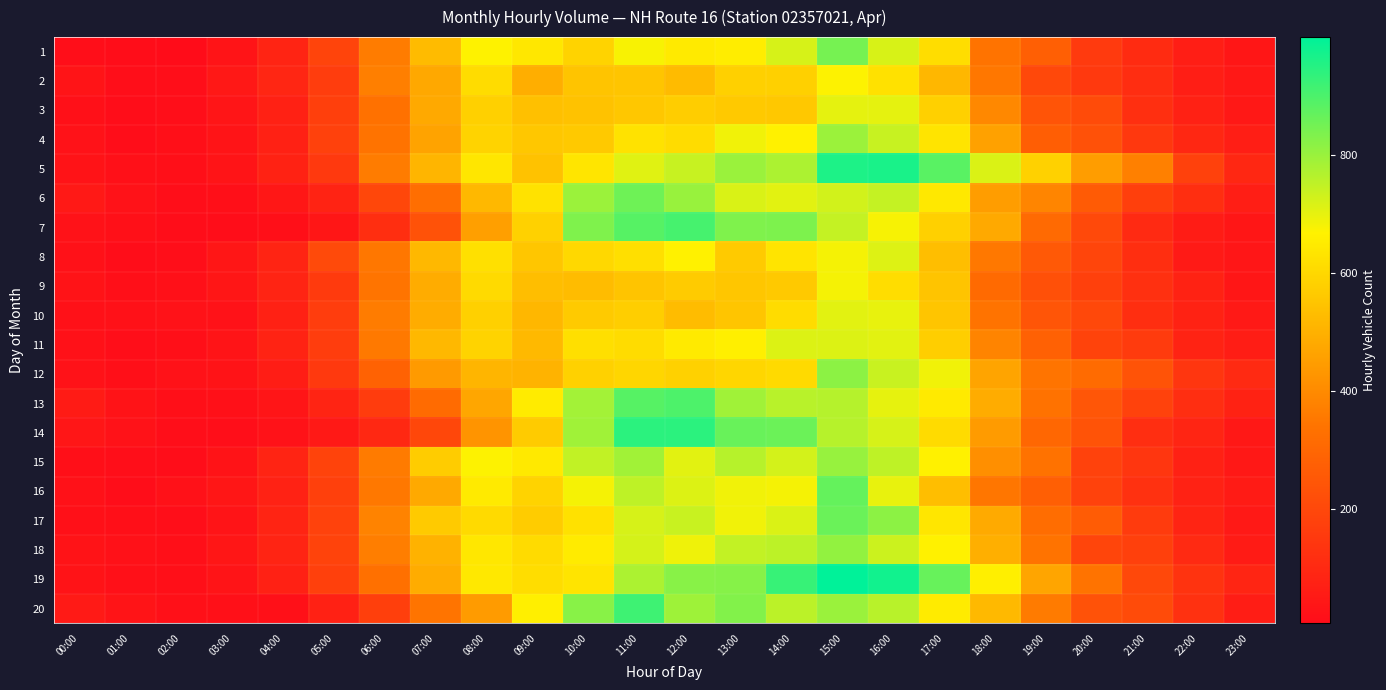

Reading right to left, transcribe all the data shown in this chart.

1: 23:00=41	22:00=66	21:00=108	20:00=156	19:00=277	18:00=342	17:00=615	16:00=719	15:00=845	14:00=720	13:00=656	12:00=647	11:00=676	10:00=589	09:00=640	08:00=669	07:00=528	06:00=364	05:00=189	04:00=85	03:00=34	02:00=7	01:00=11	00:00=13
2: 23:00=45	22:00=65	21:00=113	20:00=154	19:00=202	18:00=351	17:00=516	16:00=624	15:00=671	14:00=579	13:00=582	12:00=527	11:00=552	10:00=548	09:00=492	08:00=612	07:00=477	06:00=370	05:00=164	04:00=92	03:00=45	02:00=14	01:00=14	00:00=33
3: 23:00=46	22:00=73	21:00=120	20:00=211	19:00=238	18:00=394	17:00=582	16:00=701	15:00=702	14:00=560	13:00=562	12:00=574	11:00=557	10:00=545	09:00=539	08:00=580	07:00=481	06:00=335	05:00=173	04:00=74	03:00=35	02:00=14	01:00=9	00:00=22
4: 23:00=66	22:00=94	21:00=149	20:00=230	19:00=273	18:00=460	17:00=632	16:00=740	15:00=797	14:00=666	13:00=686	12:00=613	11:00=626	10:00=562	09:00=557	08:00=588	07:00=465	06:00=342	05:00=179	04:00=76	03:00=33	02:00=15	01:00=11	00:00=26
5: 23:00=93	22:00=178	21:00=375	20:00=448	19:00=584	18:00=715	17:00=881	16:00=965	15:00=959	14:00=776	13:00=798	12:00=741	11:00=707	10:00=635	09:00=545	08:00=637	07:00=511	06:00=364	05:00=154	04:00=79	03:00=33	02:00=17	01:00=22	00:00=31
6: 23:00=64	22:00=118	21:00=171	20:00=263	19:00=388	18:00=450	17:00=642	16:00=745	15:00=727	14:00=706	13:00=718	12:00=801	11:00=854	10:00=796	09:00=628	08:00=519	07:00=324	06:00=198	05:00=81	04:00=42	03:00=16	02:00=14	01:00=27	00:00=51
7: 23:00=40	22:00=58	21:00=105	20:00=203	19:00=311	18:00=479	17:00=581	16:00=678	15:00=744	14:00=836	13:00=834	12:00=906	11:00=885	10:00=833	09:00=584	08:00=453	07:00=232	06:00=119	05:00=40	04:00=18	03:00=10	02:00=11	01:00=22	00:00=27
8: 23:00=38	22:00=53	21:00=119	20:00=192	19:00=256	18:00=352	17:00=534	16:00=712	15:00=680	14:00=632	13:00=566	12:00=667	11:00=618	10:00=600	09:00=555	08:00=622	07:00=519	06:00=350	05:00=207	04:00=85	03:00=41	02:00=14	01:00=11	00:00=23
9: 23:00=40	22:00=79	21:00=122	20:00=174	19:00=227	18:00=313	17:00=548	16:00=614	15:00=680	14:00=563	13:00=554	12:00=568	11:00=549	10:00=530	09:00=535	08:00=606	07:00=486	06:00=344	05:00=157	04:00=86	03:00=40	02:00=22	01:00=18	00:00=31
10: 23:00=51	22:00=80	21:00=118	20:00=202	19:00=244	18:00=341	17:00=553	16:00=697	15:00=706	14:00=613	13:00=552	12:00=529	11:00=576	10:00=566	09:00=515	08:00=580	07:00=489	06:00=365	05:00=166	04:00=74	03:00=25	02:00=26	01:00=23	00:00=23
11: 23:00=63	22:00=82	21:00=160	20:00=186	19:00=284	18:00=383	17:00=576	16:00=705	15:00=713	14:00=713	13:00=660	12:00=648	11:00=612	10:00=621	09:00=522	08:00=589	07:00=517	06:00=356	05:00=167	04:00=81	03:00=33	02:00=17	01:00=14	00:00=24
12: 23:00=102	22:00=141	21:00=236	20:00=316	19:00=344	18:00=468	17:00=686	16:00=738	15:00=815	14:00=606	13:00=595	12:00=583	11:00=597	10:00=583	09:00=505	08:00=511	07:00=440	06:00=286	05:00=152	04:00=62	03:00=29	02:00=25	01:00=17	00:00=28
13: 23:00=80	22:00=116	21:00=182	20:00=247	19:00=337	18:00=487	17:00=647	16:00=699	15:00=763	14:00=759	13:00=790	12:00=898	11:00=886	10:00=786	09:00=652	08:00=473	07:00=315	06:00=161	05:00=86	04:00=35	03:00=20	02:00=17	01:00=31	00:00=54
14: 23:00=47	22:00=89	21:00=116	20:00=236	19:00=303	18:00=444	17:00=609	16:00=720	15:00=762	14:00=859	13:00=863	12:00=942	11:00=942	10:00=791	09:00=567	08:00=425	07:00=198	06:00=99	05:00=48	04:00=26	03:00=13	02:00=14	01:00=26	00:00=39
15: 23:00=44	22:00=76	21:00=144	20:00=181	19:00=337	18:00=413	17:00=665	16:00=751	15:00=803	14:00=724	13:00=761	12:00=705	11:00=788	10:00=749	09:00=646	08:00=670	07:00=569	06:00=360	05:00=186	04:00=85	03:00=32	02:00=10	01:00=13	00:00=16
16: 23:00=54	22:00=78	21:00=127	20:00=181	19:00=275	18:00=347	17:00=535	16:00=698	15:00=869	14:00=681	13:00=687	12:00=714	11:00=751	10:00=681	09:00=590	08:00=648	07:00=478	06:00=353	05:00=176	04:00=77	03:00=40	02:00=24	01:00=12	00:00=24
17: 23:00=51	22:00=86	21:00=159	20:00=266	19:00=320	18:00=483	17:00=638	16:00=815	15:00=861	14:00=715	13:00=686	12:00=739	11:00=720	10:00=625	09:00=569	08:00=607	07:00=566	06:00=382	05:00=183	04:00=83	03:00=33	02:00=13	01:00=15	00:00=21
18: 23:00=55	22:00=104	21:00=177	20:00=192	19:00=342	18:00=494	17:00=667	16:00=735	15:00=809	14:00=754	13:00=746	12:00=688	11:00=723	10:00=650	09:00=608	08:00=640	07:00=503	06:00=369	05:00=185	04:00=83	03:00=41	02:00=18	01:00=23	00:00=29
19: 23:00=90	22:00=133	21:00=202	20:00=341	19:00=470	18:00=660	17:00=864	16:00=974	15:00=999	14:00=926	13:00=824	12:00=822	11:00=775	10:00=631	09:00=615	08:00=642	07:00=486	06:00=330	05:00=174	04:00=75	03:00=33	02:00=16	01:00=20	00:00=29
20: 23:00=62	22:00=129	21:00=210	20:00=233	19:00=360	18:00=522	17:00=651	16:00=760	15:00=798	14:00=756	13:00=830	12:00=793	11:00=916	10:00=821	09:00=660	08:00=444	07:00=343	06:00=173	05:00=76	04:00=22	03:00=20	02:00=19	01:00=33	00:00=52